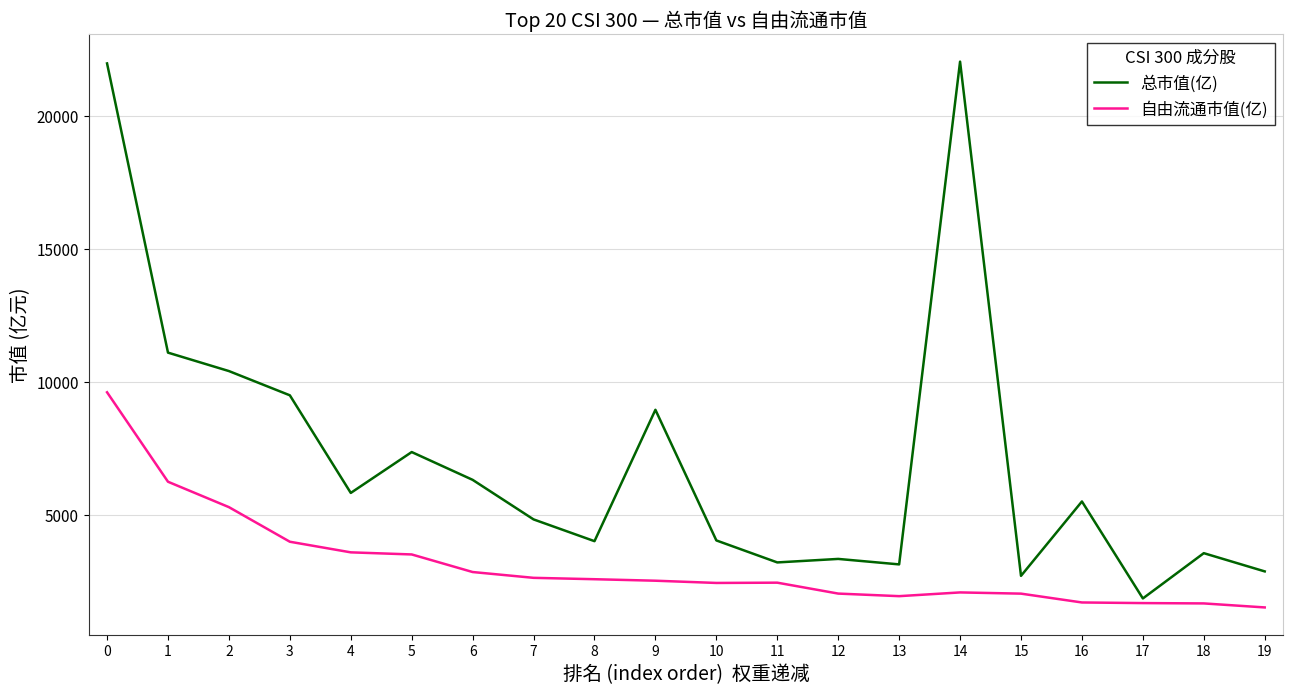

What is the lowest value of the 自由流通市值(亿) series?

1513.0